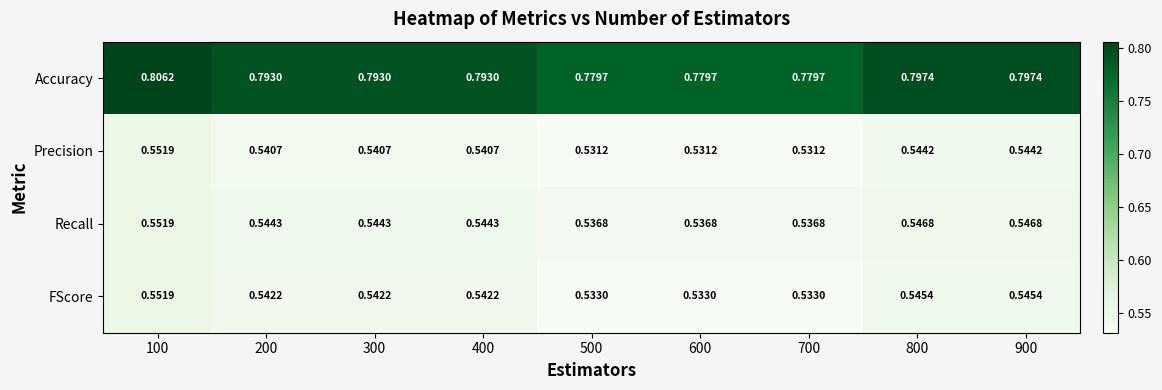

Rank the series at 900 from lowest to highest value.

Precision, FScore, Recall, Accuracy